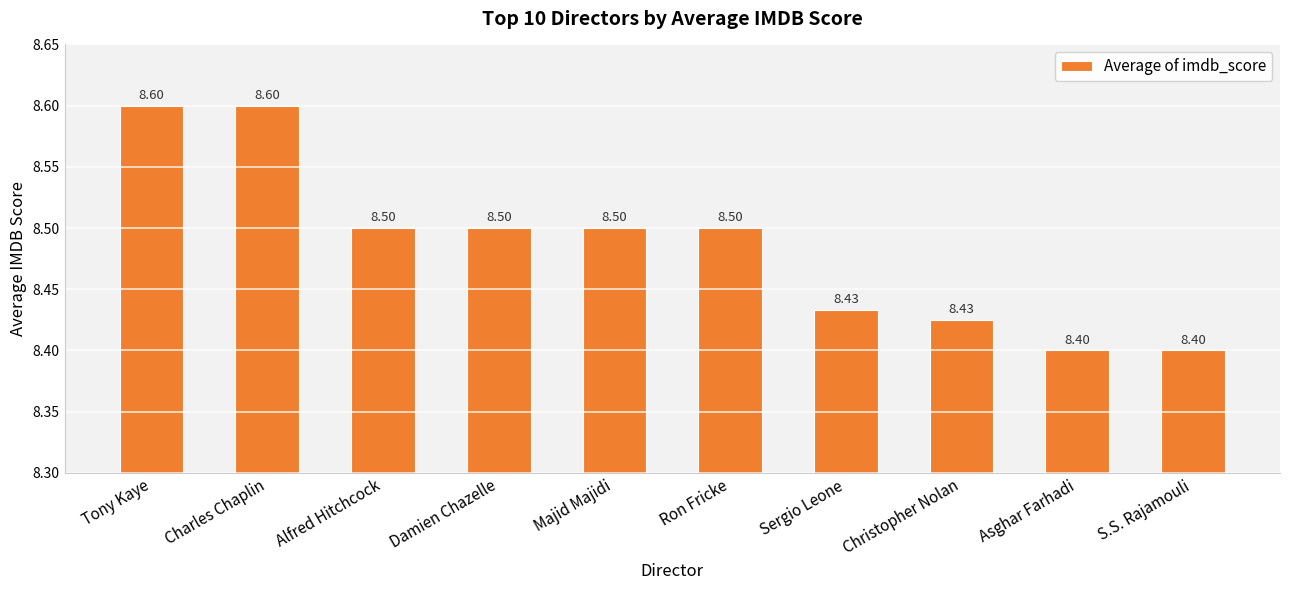

What is the label of the 9th bar from the right?

Charles Chaplin